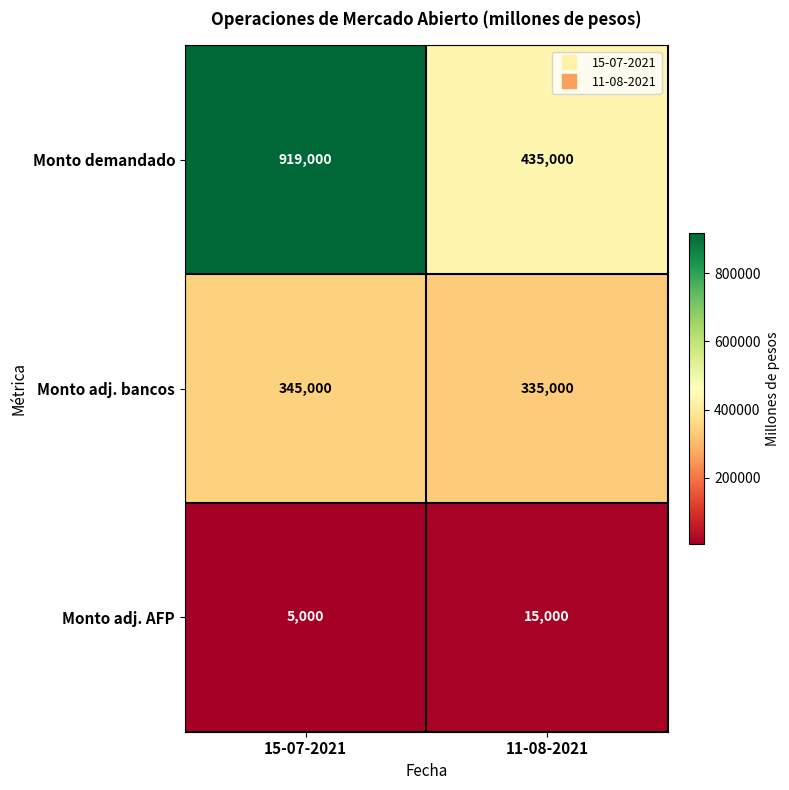

What is the maximum value shown in the chart?

919000